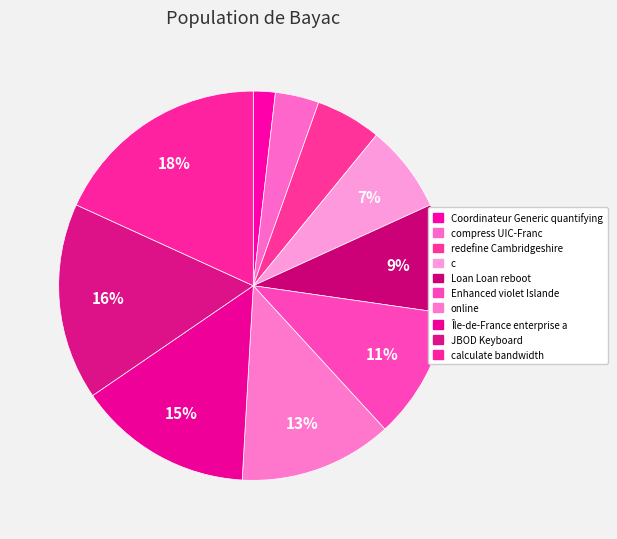

What is the smallest slice in the pie chart?

Coordinateur Generic quantifying